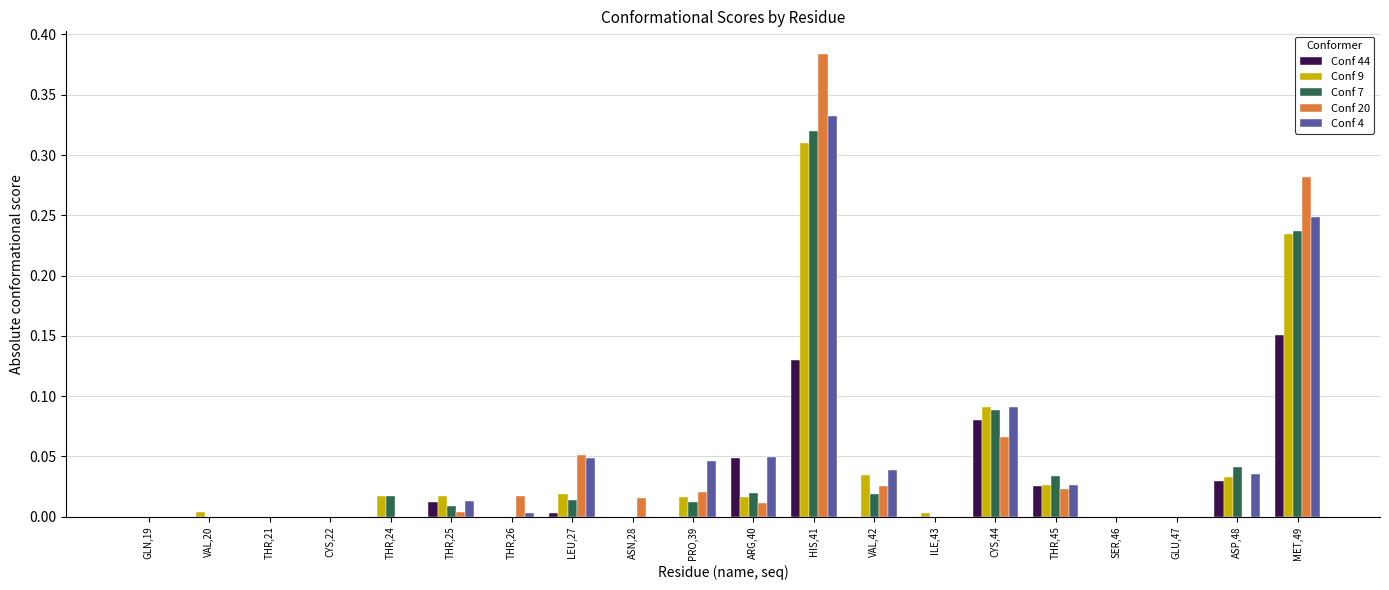

How many groups of bars are there?

20